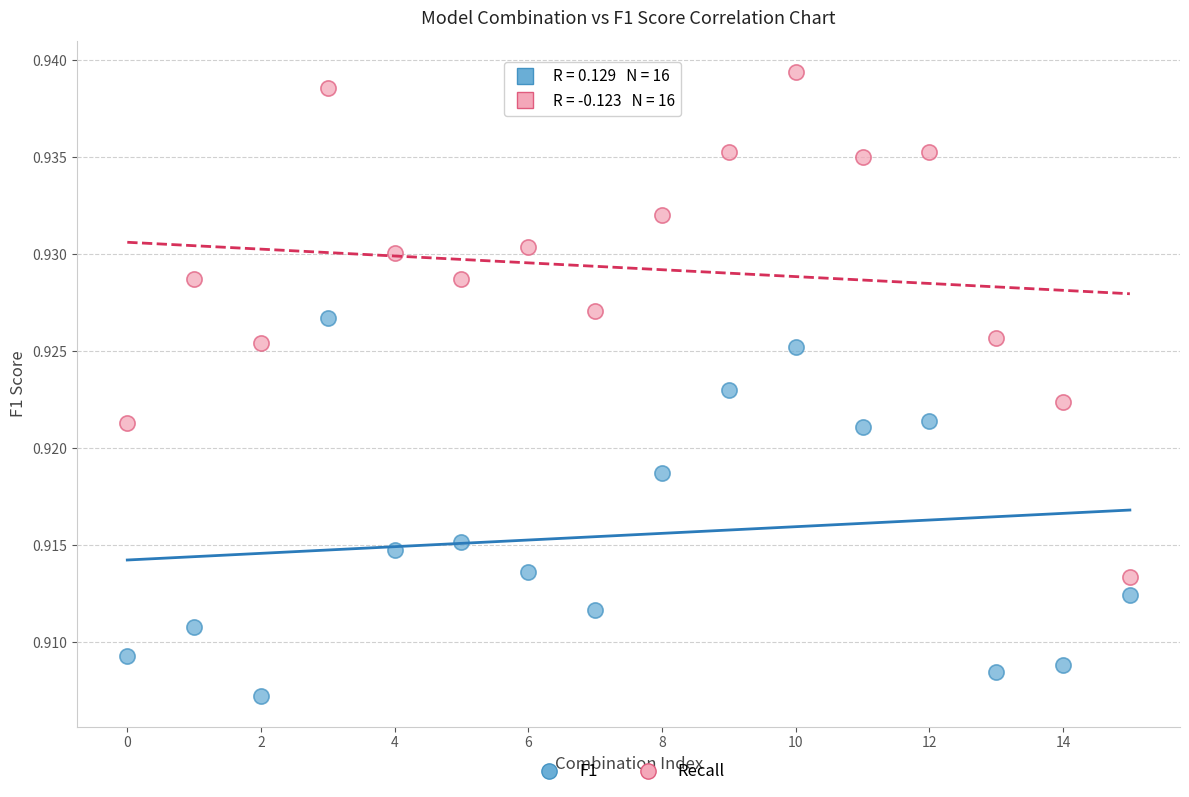

Across all data points, what is the range of X values (max minus min)?

15.0